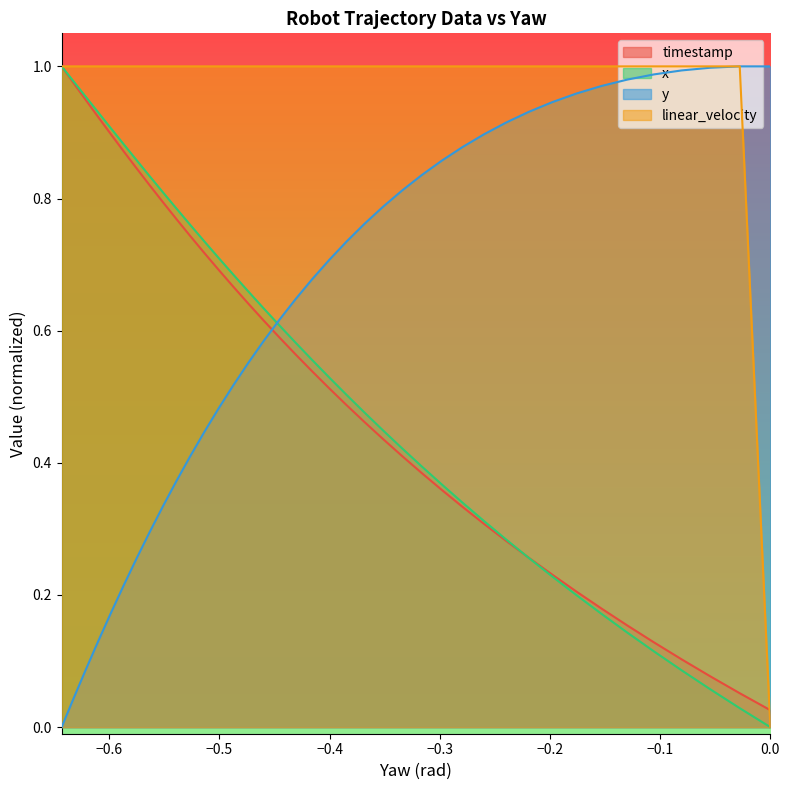

List the series in order of their peak value, highest first.

x, y, linear_velocity, timestamp